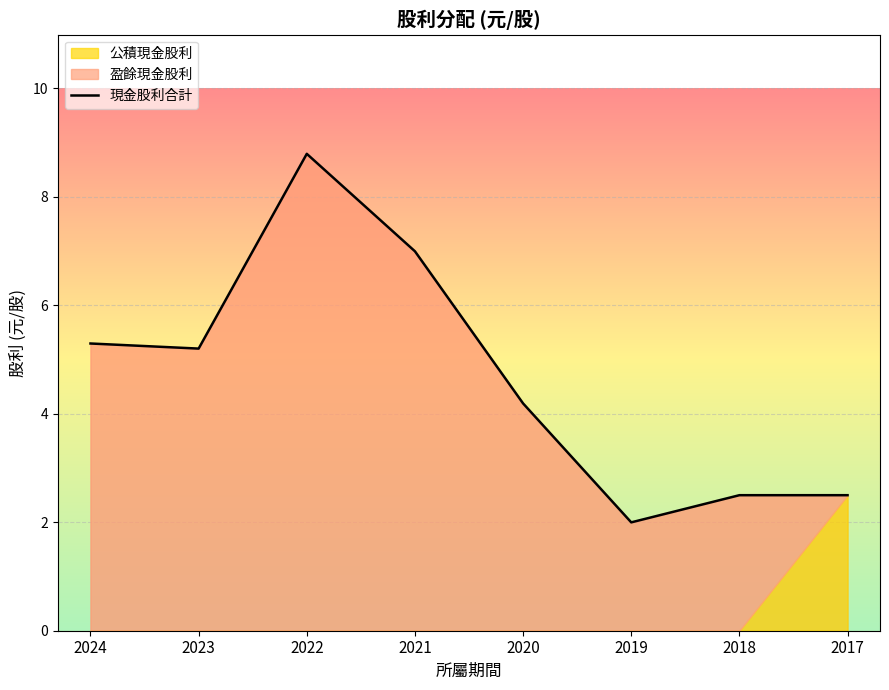

Which label corresponds to the largest value in the chart?

2022